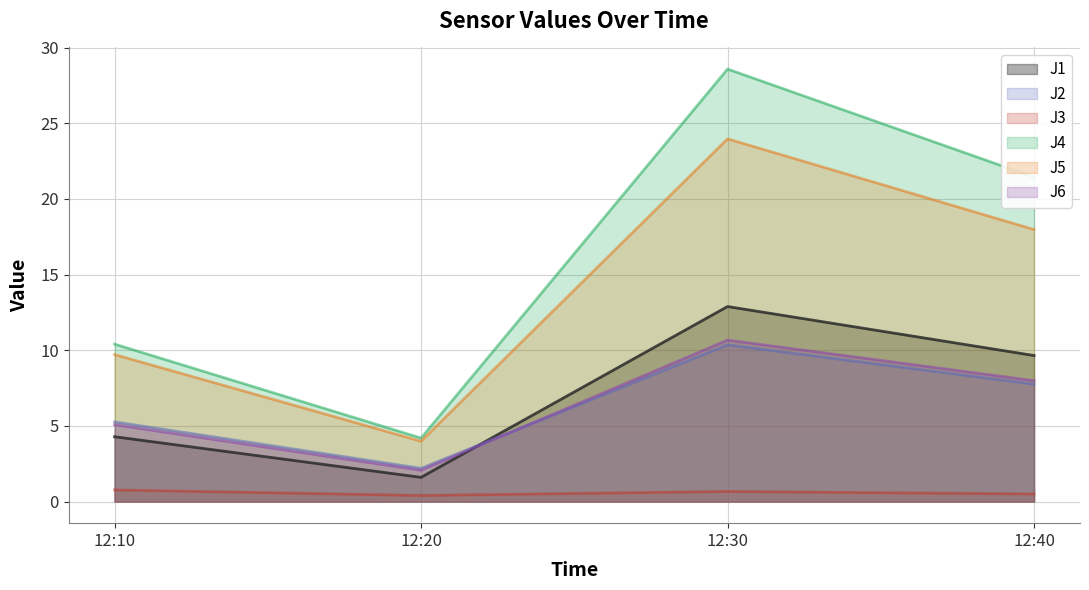

How many values in the J6 series exceed 7?

2